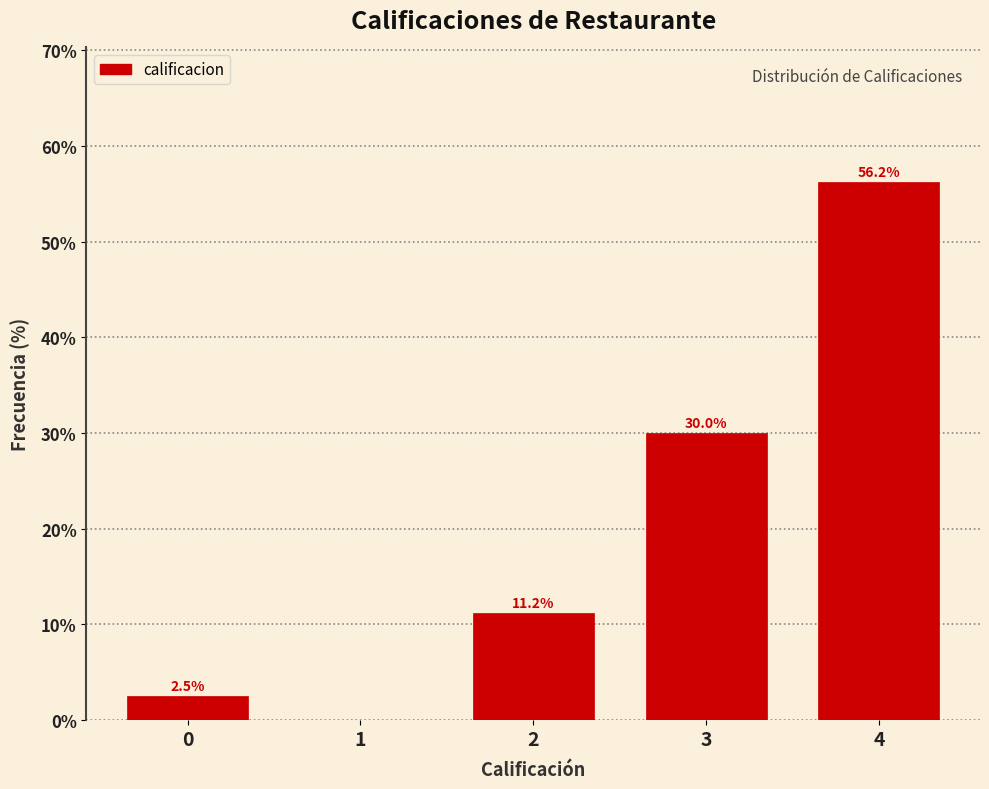

What is the sum of the values at 0 and 3?

32.5